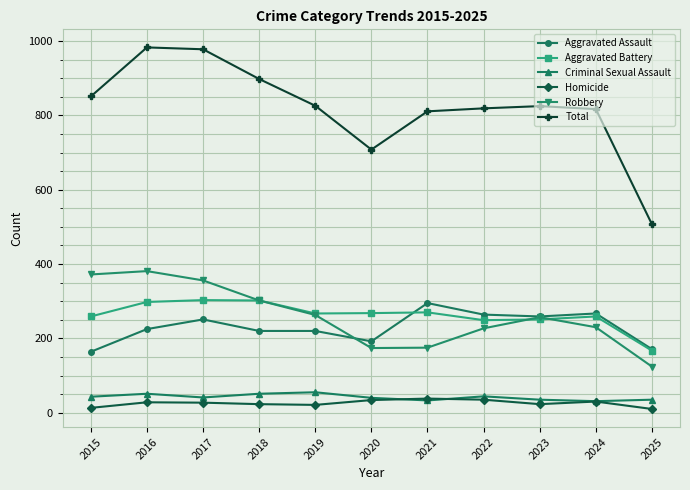

Is it true that Aggravated Assault equals 295 at 2021?

True